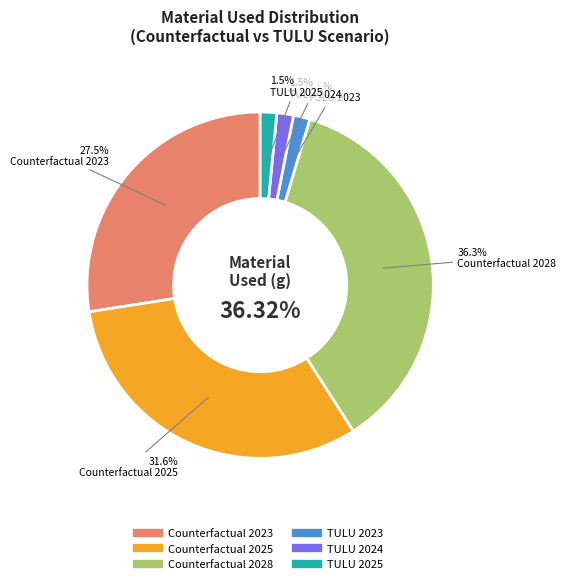

To the nearest percent, what is the combined percentage of Counterfactual 2028 and TULU 2024?

38%